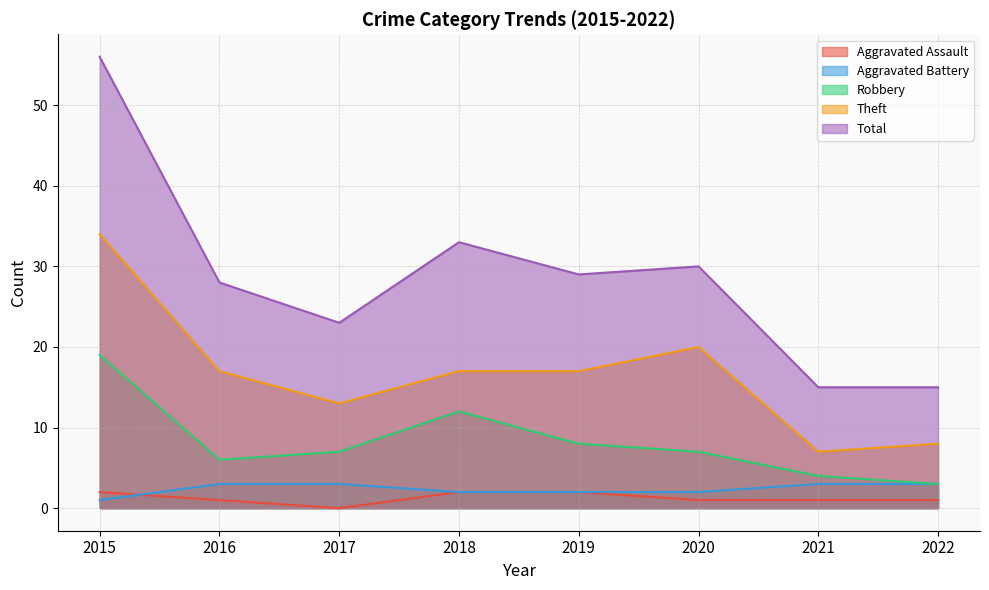

What are all the series names shown in the legend?

Aggravated Assault, Aggravated Battery, Robbery, Theft, Total